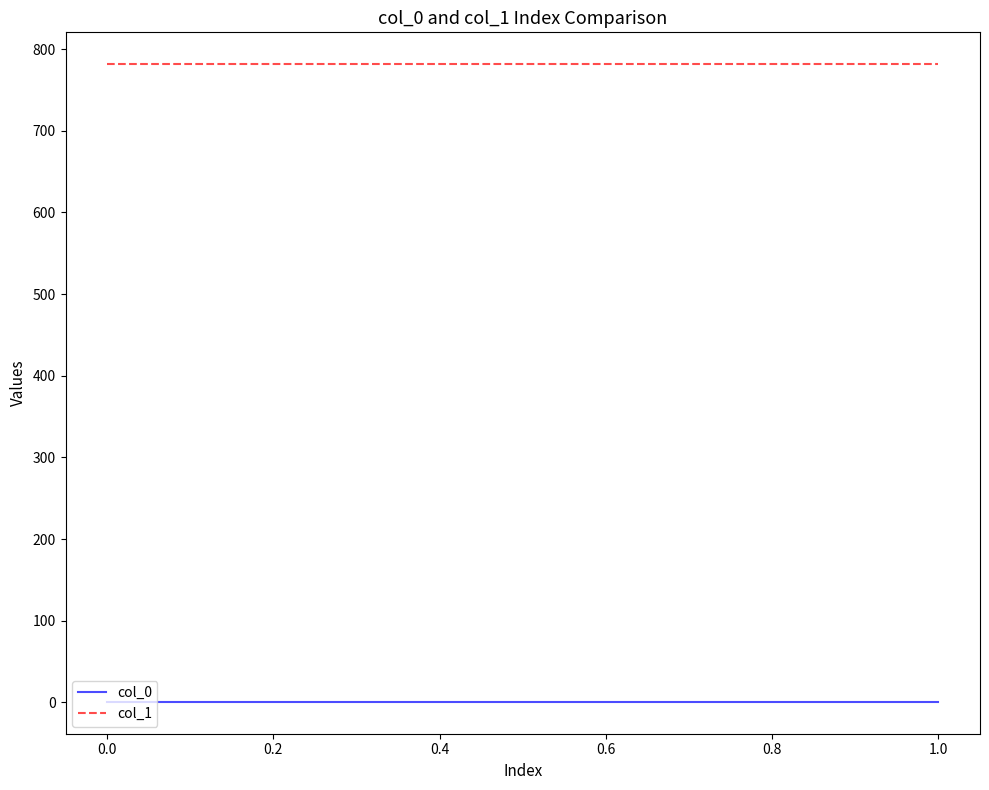

What is the highest value of the col_1 series?

781.6